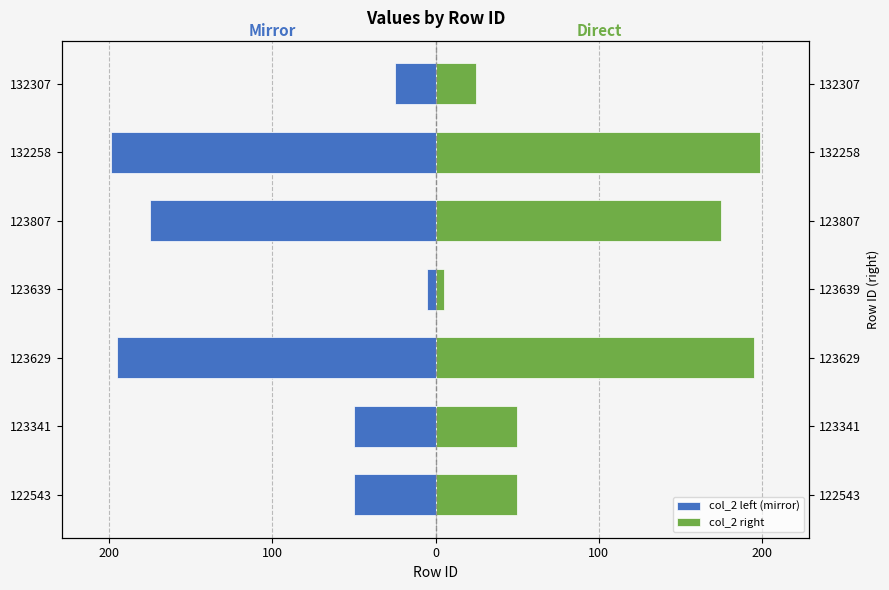

True or false: col_2 left (mirror) has a value of -9 at 123639.

False